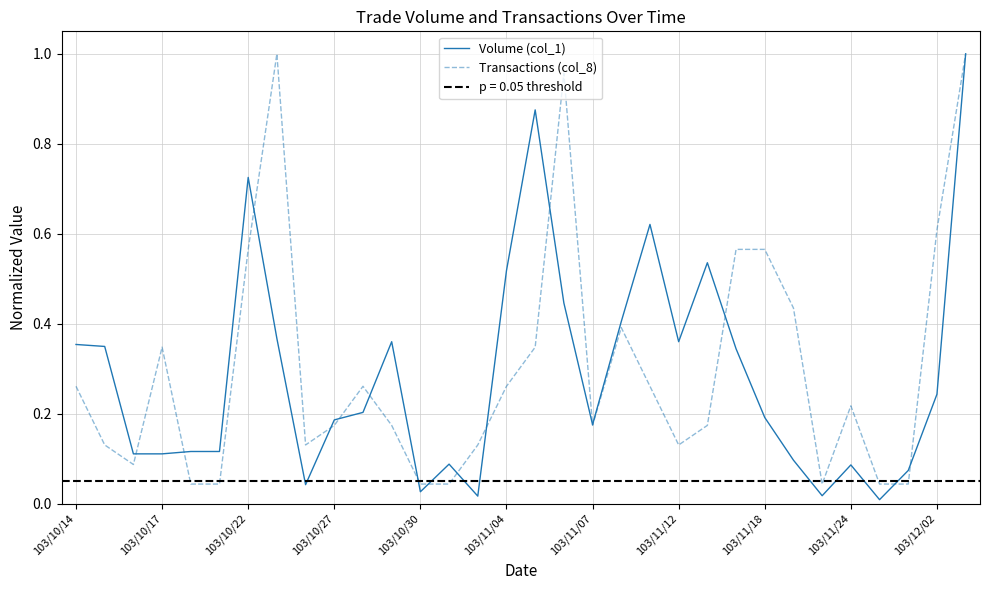

Is the value of Transactions (col_8) at 103/11/18 greater than the value of Volume (col_1) at 103/11/24?

Yes